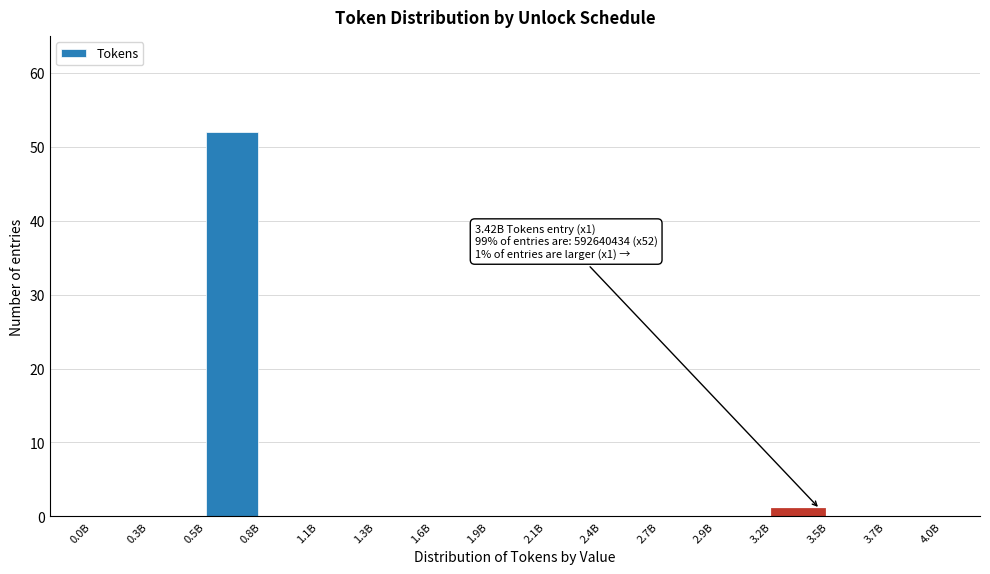

Reading right to left, what are all the values shown in this chart?

3.7B=0	3.5B=0	3.2B=1	2.9B=0	2.7B=0	2.4B=0	2.1B=0	1.9B=0	1.6B=0	1.3B=0	1.1B=0	0.8B=0	0.5B=52	0.3B=0	0.0B=0